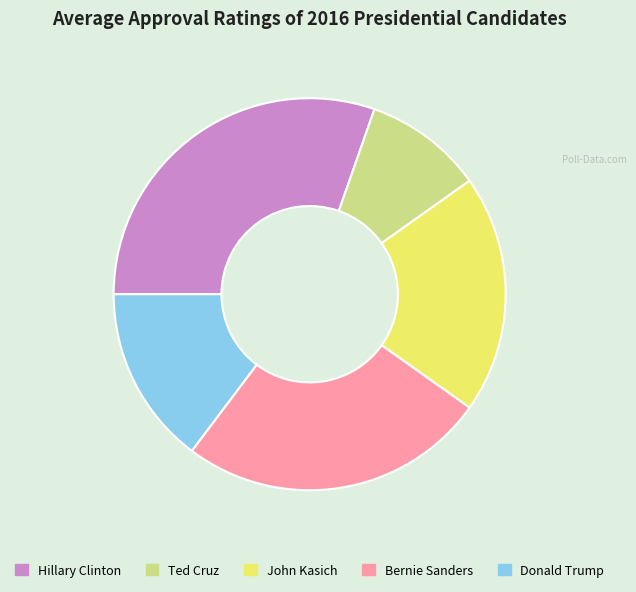

The Donald Trump slice represents 26% of the pie. True or false?

False